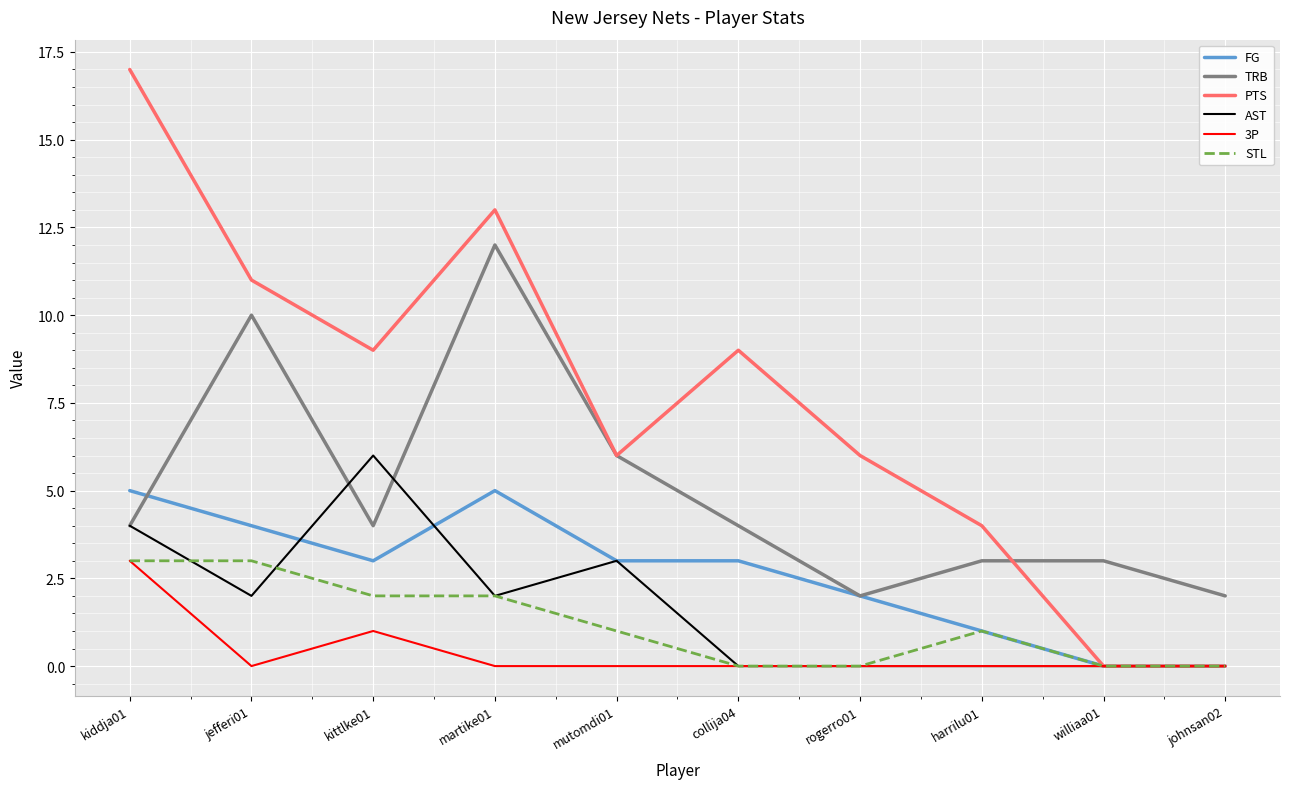

What is the sum of all AST values?

17